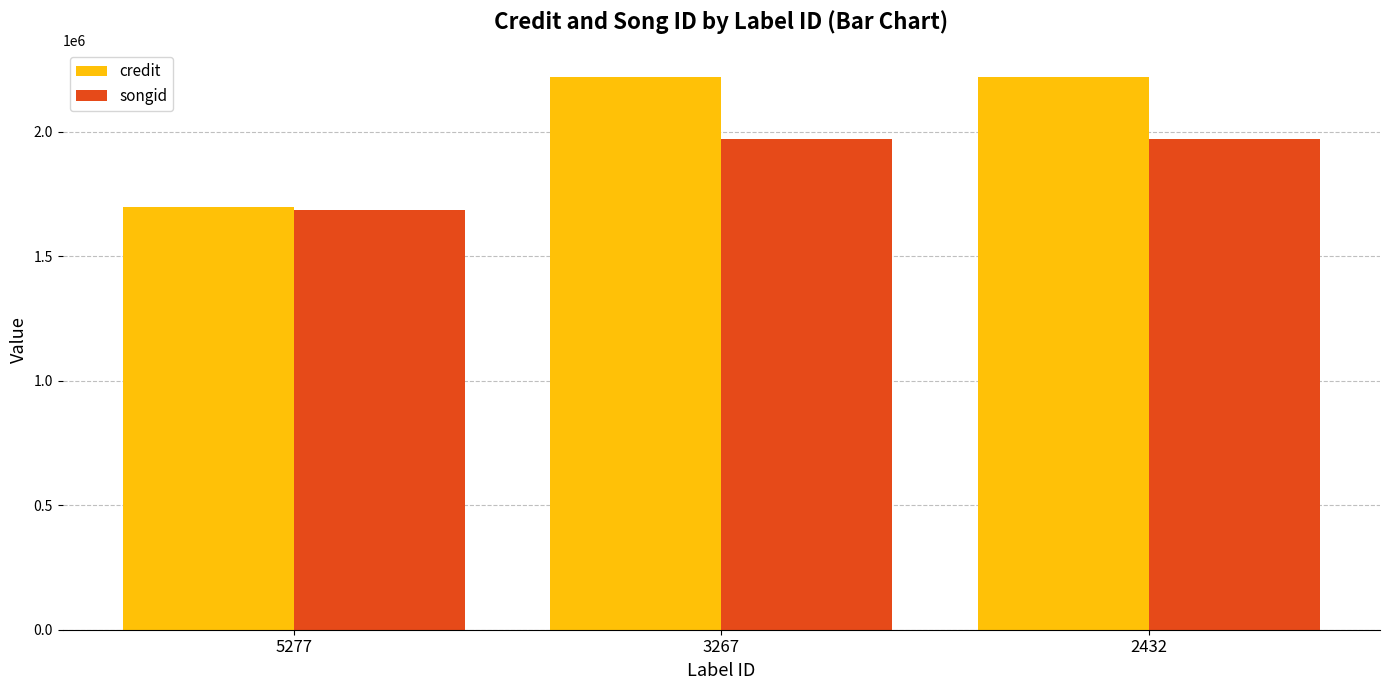

List the series in order of their peak value, lowest first.

songid, credit